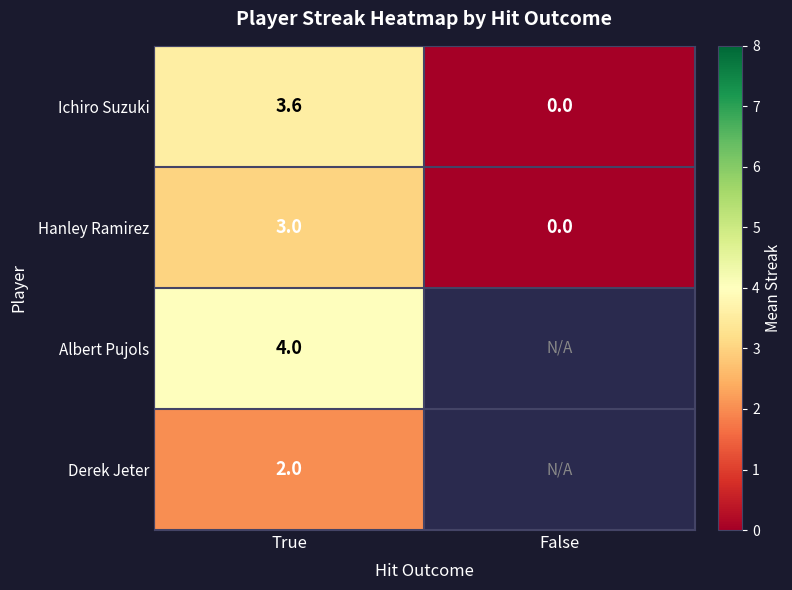

How many values in Hanley Ramirez are above zero?

1